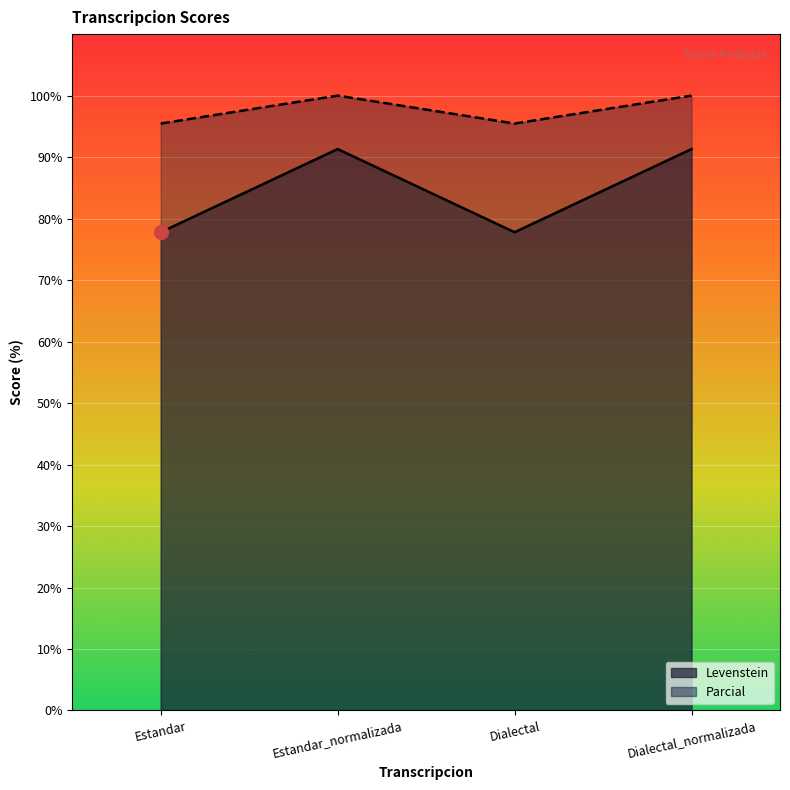

How many data points does each series have?

4